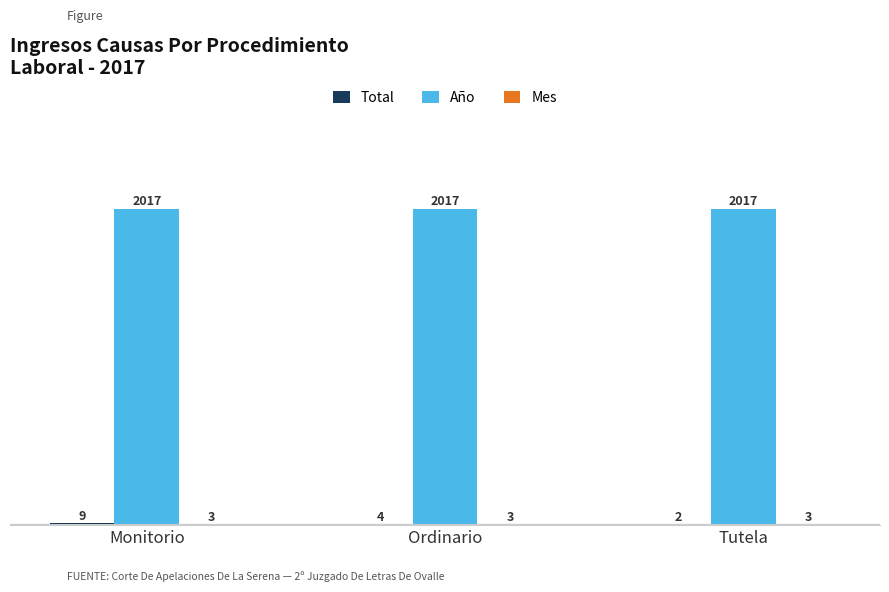

What is the highest value of the Año series?

2017